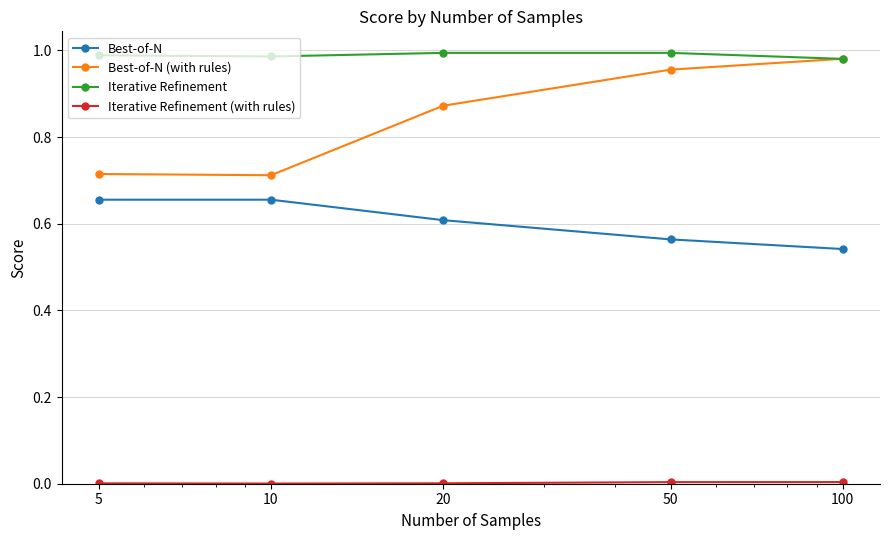

Which series has the widest spread of values?

Best-of-N (with rules)